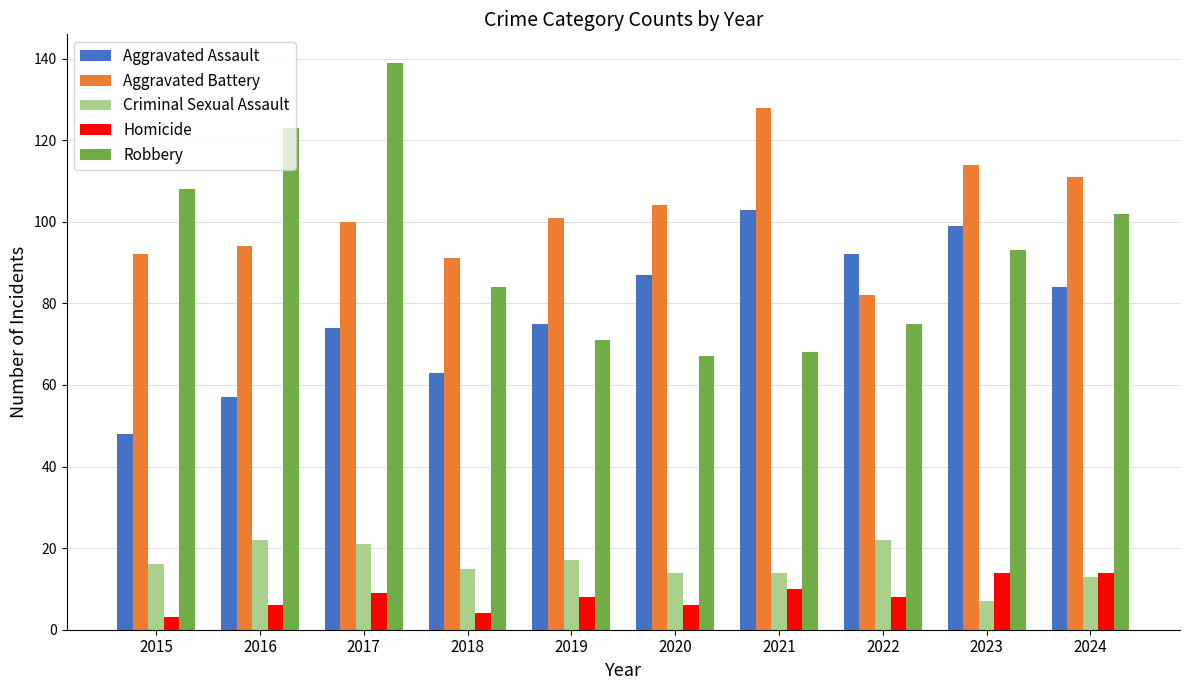

Is it true that Aggravated Battery equals 20 at 2018?

False